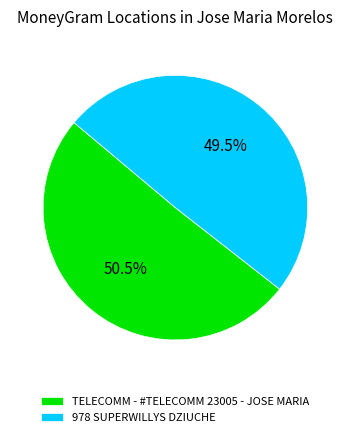

Which category has the smallest portion of the pie?

978 SUPERWILLYS DZIUCHE